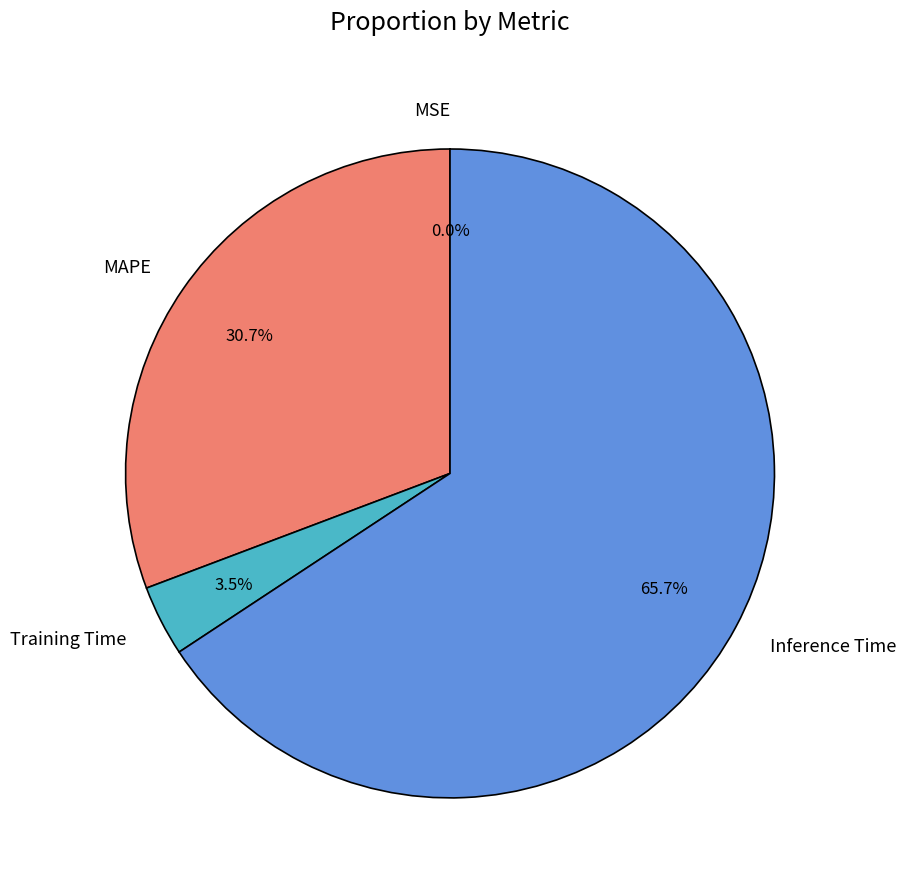

Between Training Time and MAPE, which is larger?

MAPE